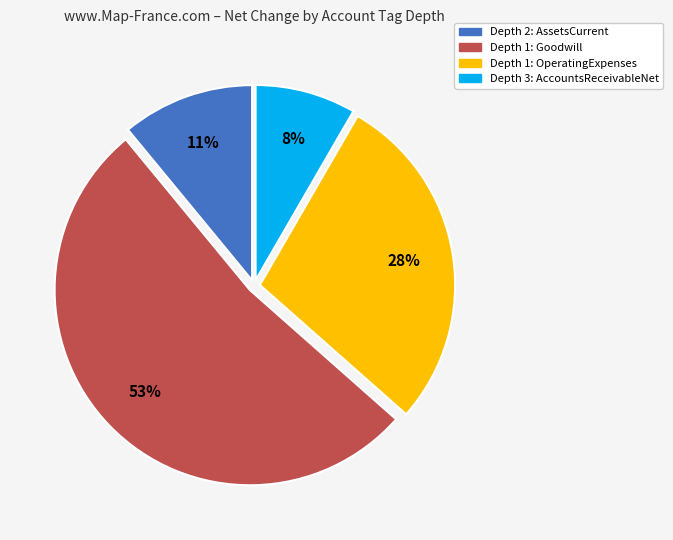

How many segments does this pie chart have?

4